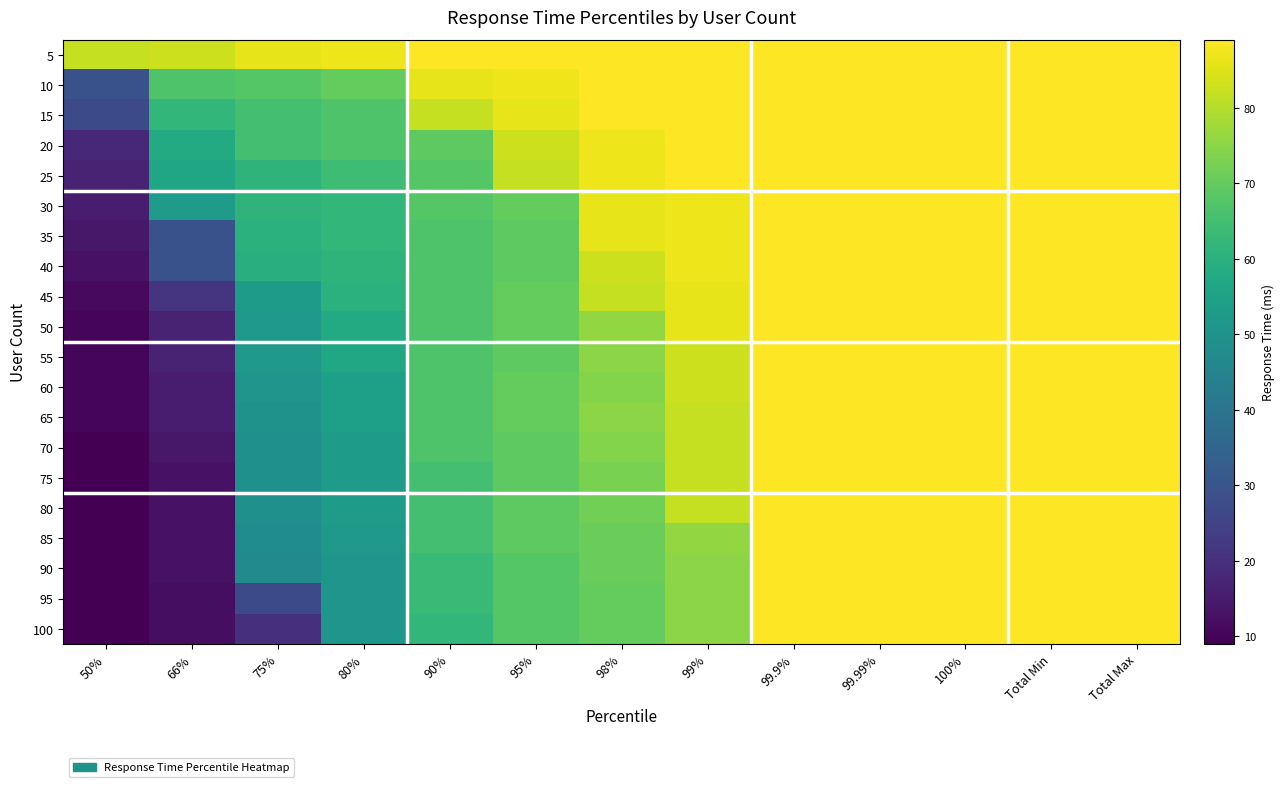

How many categories are shown in the chart?

13